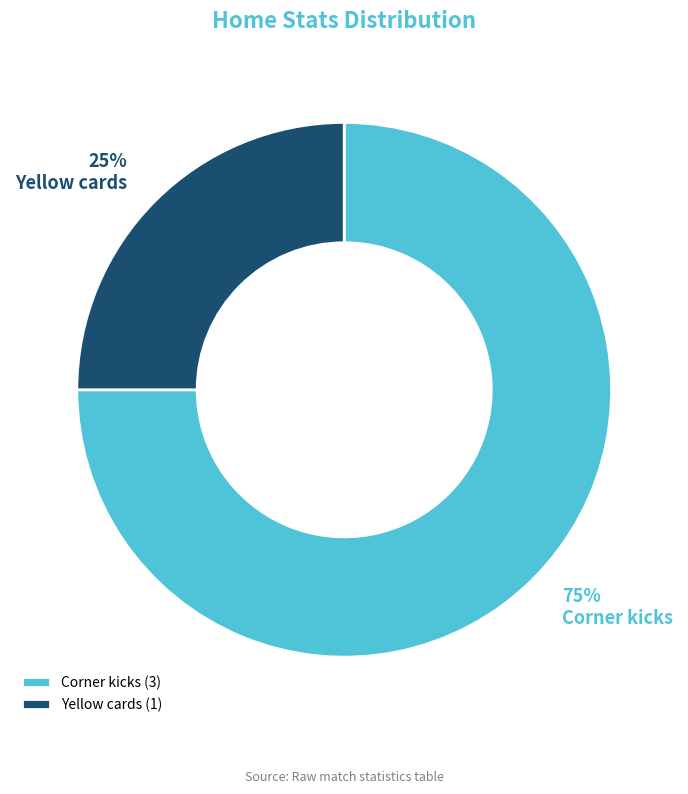

How many segments does this pie chart have?

2